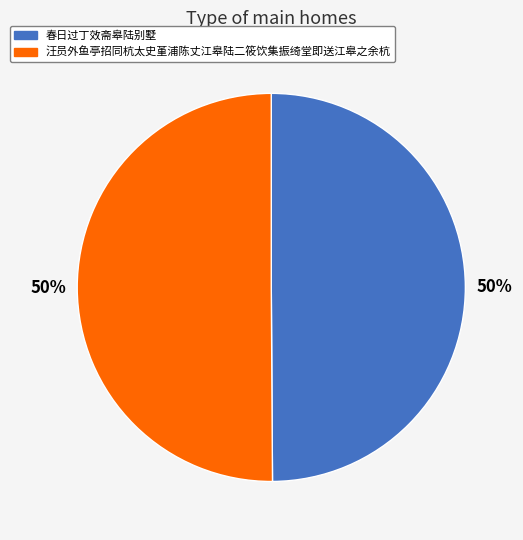

To the nearest percent, what percentage of the pie is 春日过丁效斋皋陆别墅?

50%